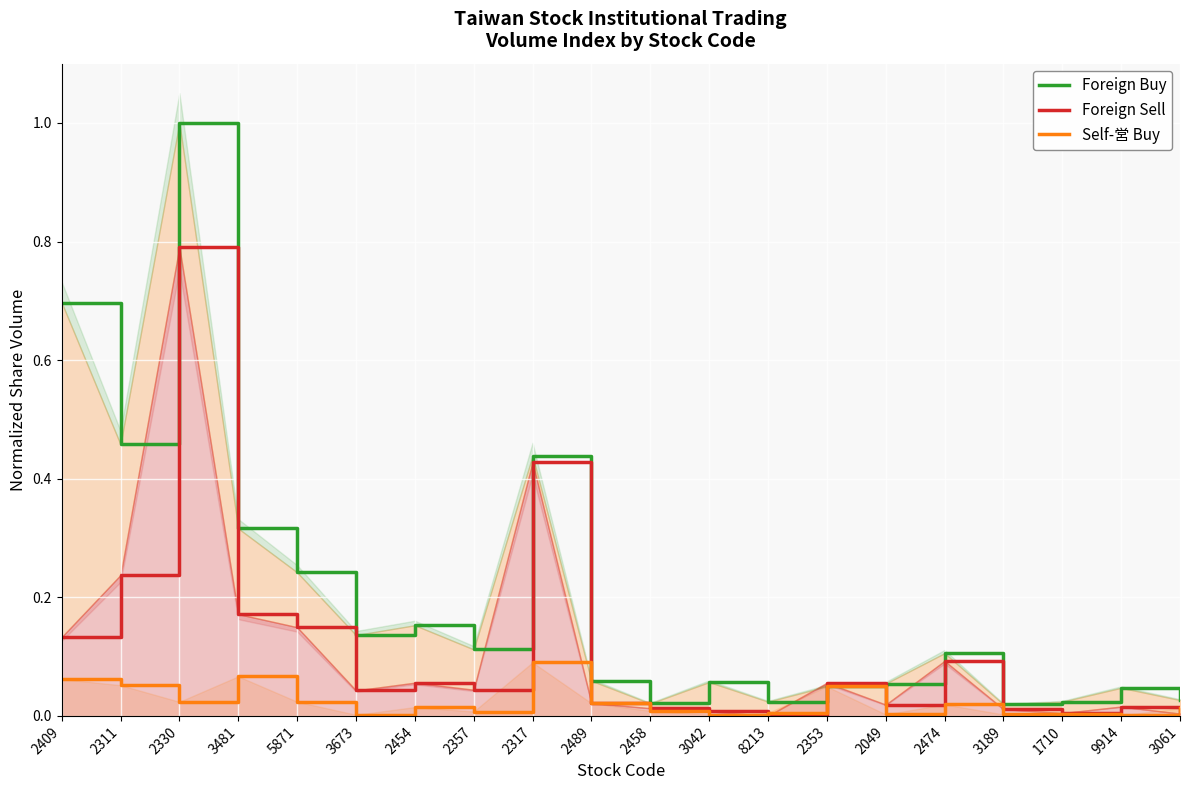

True or false: Foreign Buy and Self-営 Buy cross at least once.

False